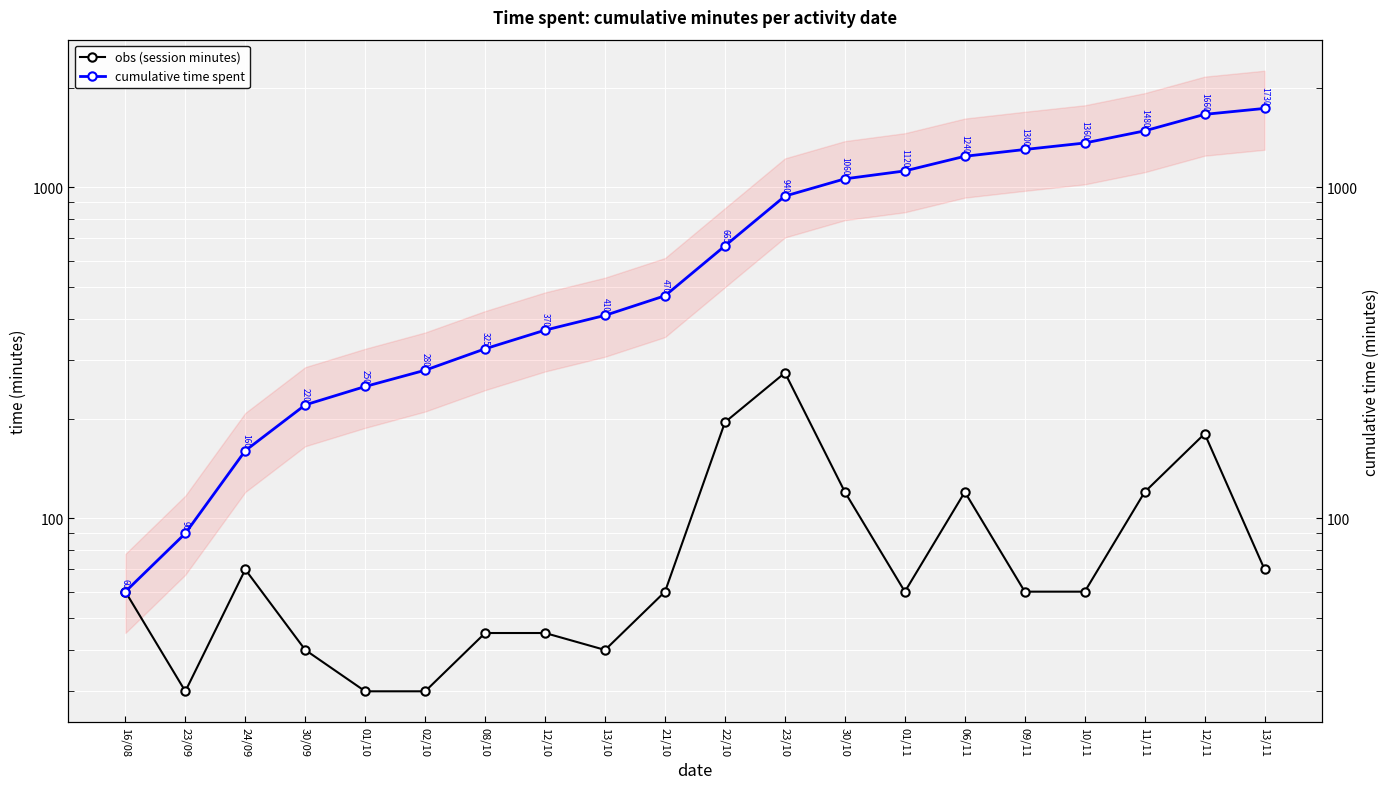

Which series has the largest range (max minus min)?

cumulative time spent